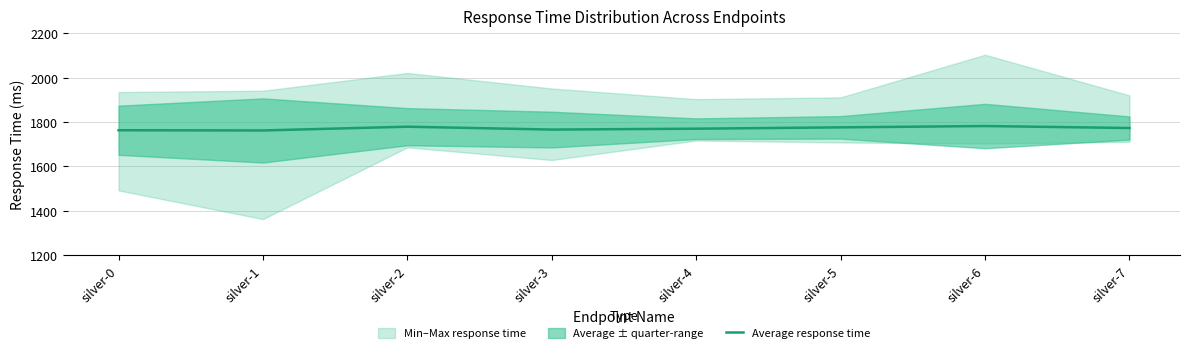

At which label does the data first exceed 1773?

silver-2